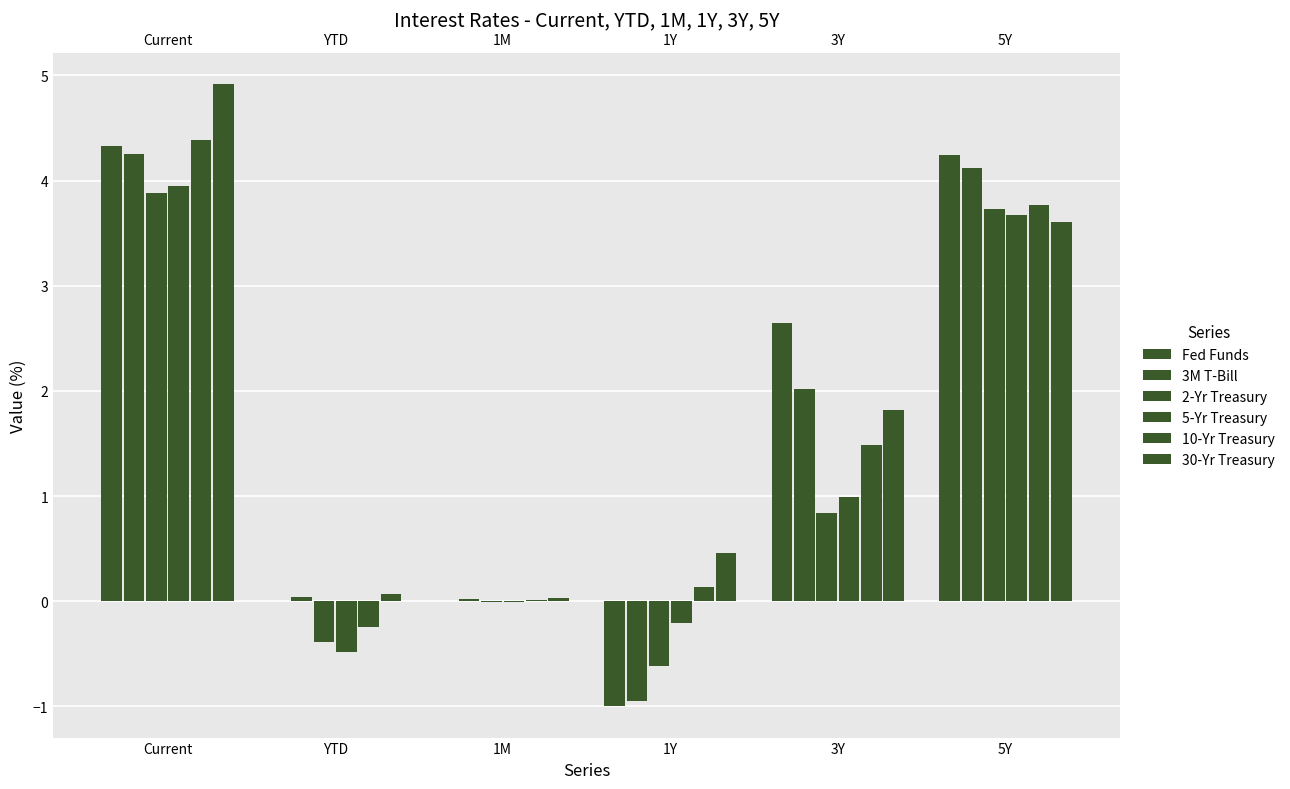

Are the bars grouped side by side (vs. stacked)?

Yes